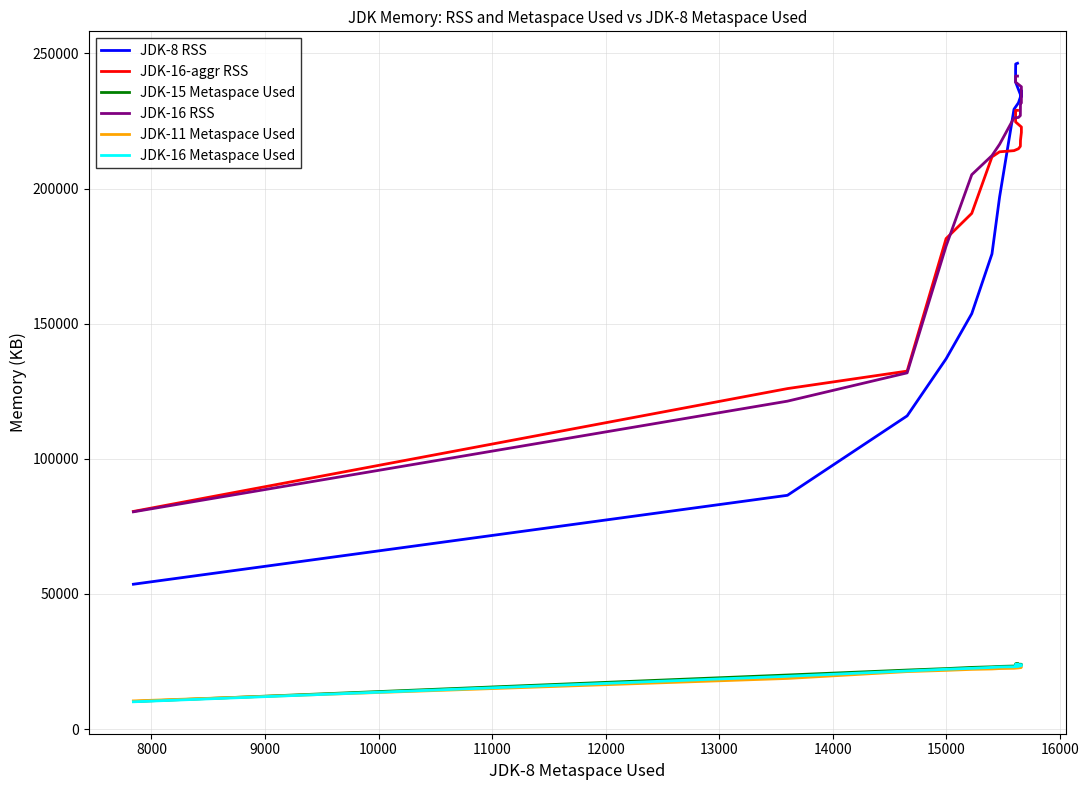

Reading left to right, transcribe all the data shown in this chart.

JDK-8 RSS: 53596	86500	115892	137008	153708	175820	196852	229356	231716	233796	234300	234916	235164	236176	233856	239408	239432	243724	246100	246364
JDK-16-aggr RSS: 80532	125984	132456	181496	190820	211708	213600	214032	214724	215640	217796	220756	221620	222432	222784	224652	226580	228944	228944	228944
JDK-15 Metaspace Used: 10196	20005	21835	22381	22820	23036	23190	23325	23391	23592	23598	23623	23759	23891	23983	24024	24046	24157	24157	24157
JDK-16 RSS: 80384	121336	131808	178724	205132	212204	216372	226164	226304	226996	231388	231688	232104	235628	237680	239372	239852	241616	241616	241616
JDK-11 Metaspace Used: 10423	18734	21267	21724	22089	22238	22387	22486	22627	22727	22835	22871	23033	23088	23121	23239	23243	23243	23243	23243
JDK-16 Metaspace Used: 10094	19532	21507	22134	22491	22817	22986	23064	23210	23396	23433	23449	23561	23756	23821	23866	23906	23965	23965	23965